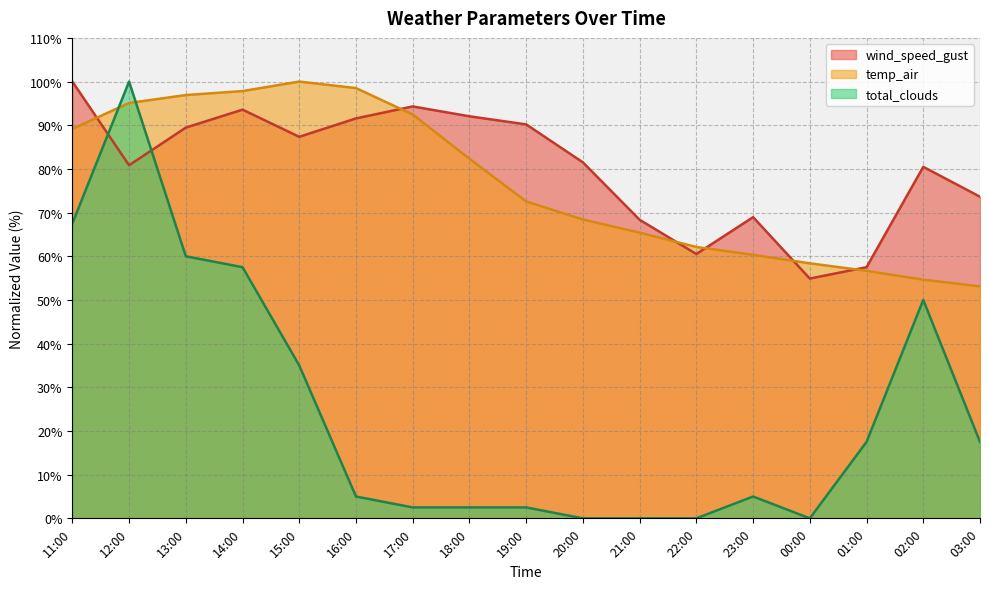

Is the value of temp_air at 20:00 greater than the value of wind_speed_gust at 03:00?

No